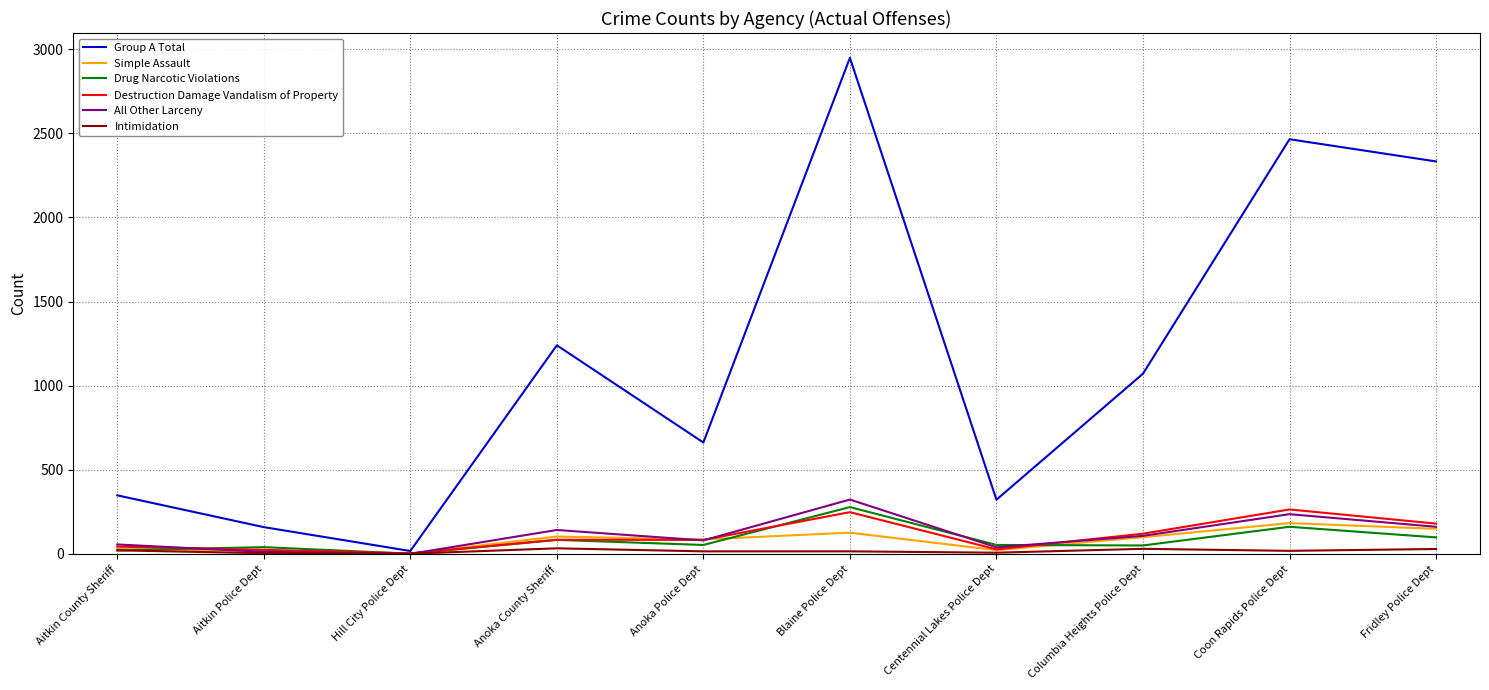

What is the difference between the maximum and minimum values in the Intimidation series?

32